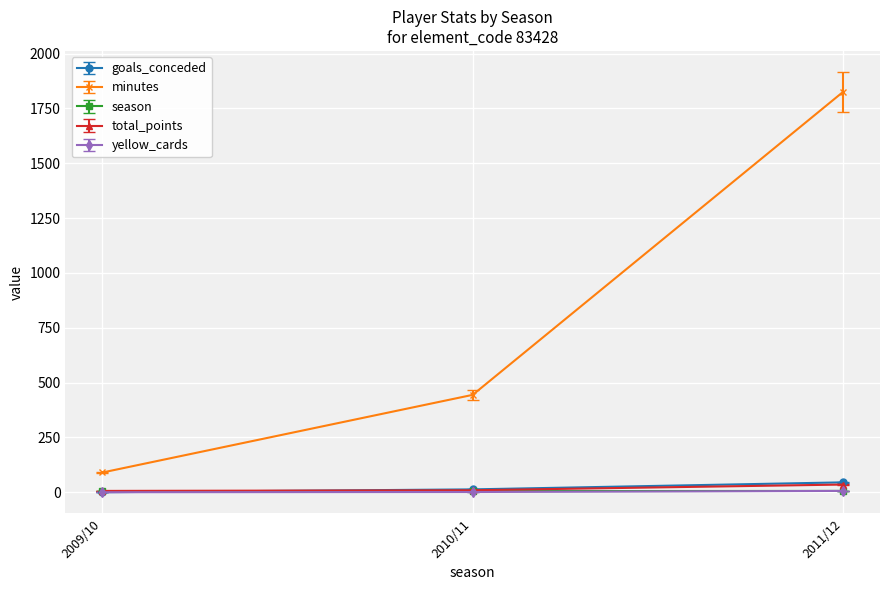

Rank the categories by minutes value from highest to lowest.

2011/12, 2010/11, 2009/10